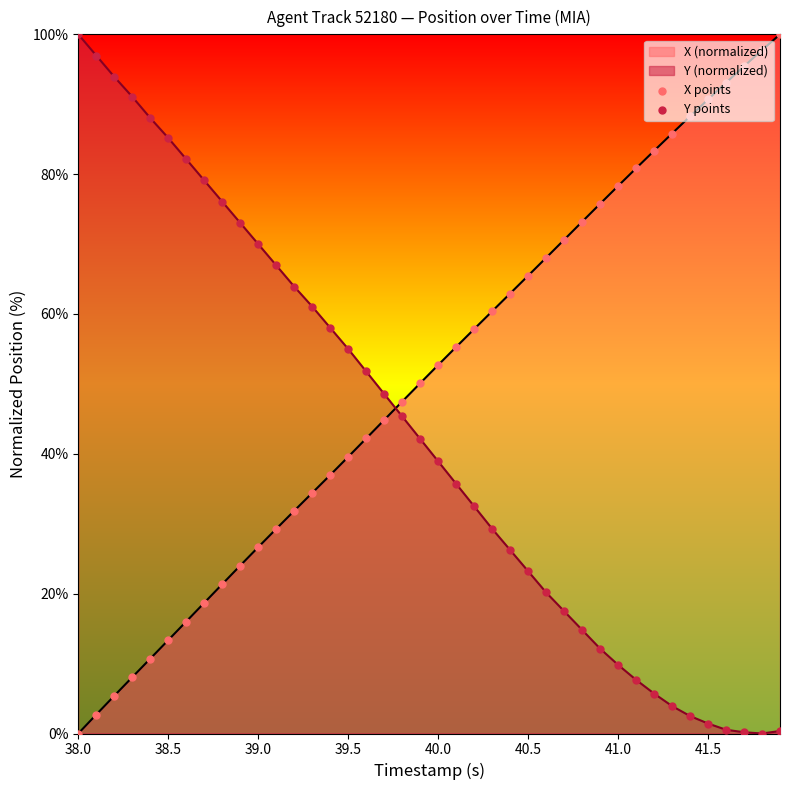

At how many categories does at least one series exceed 95?

5